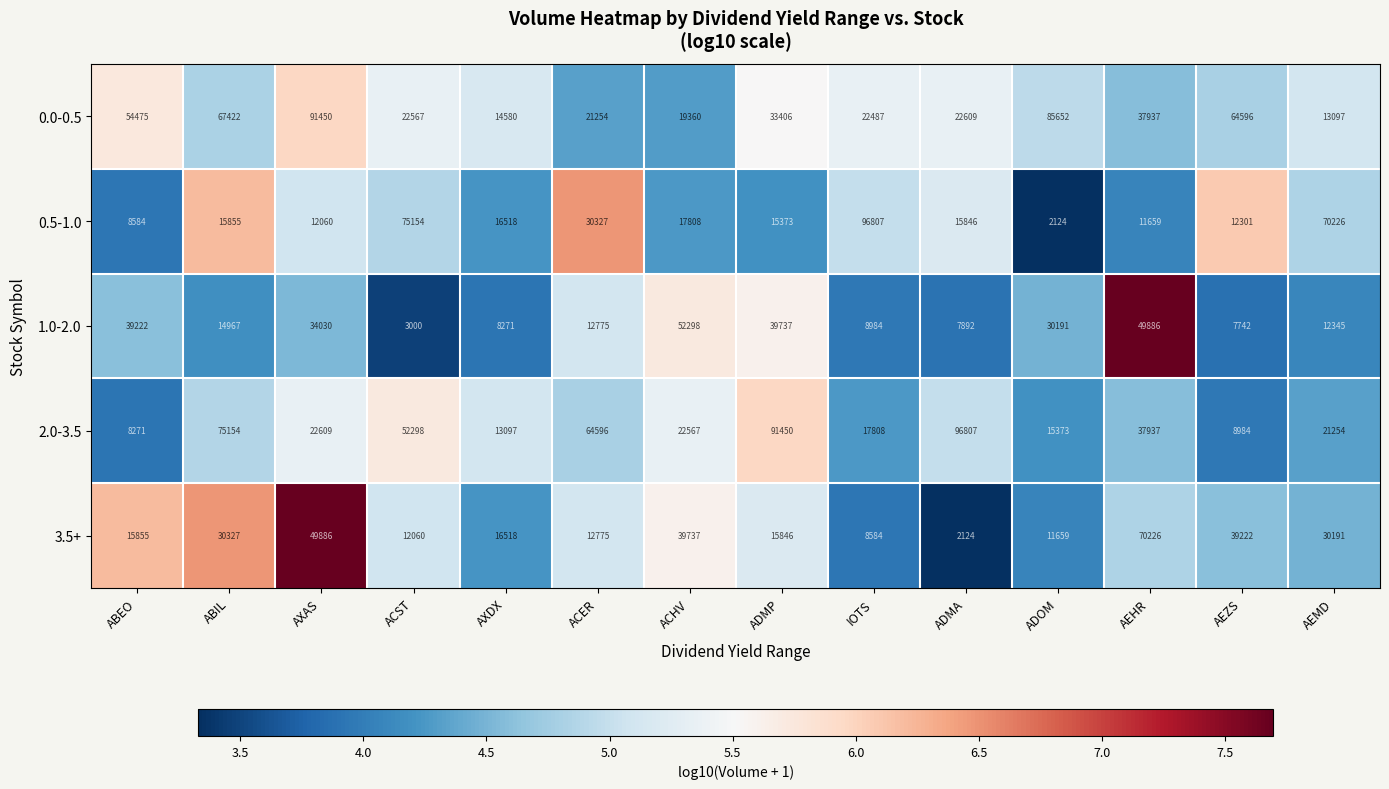

At which label is 1.0-2.0 closest to 27649?

ADOM